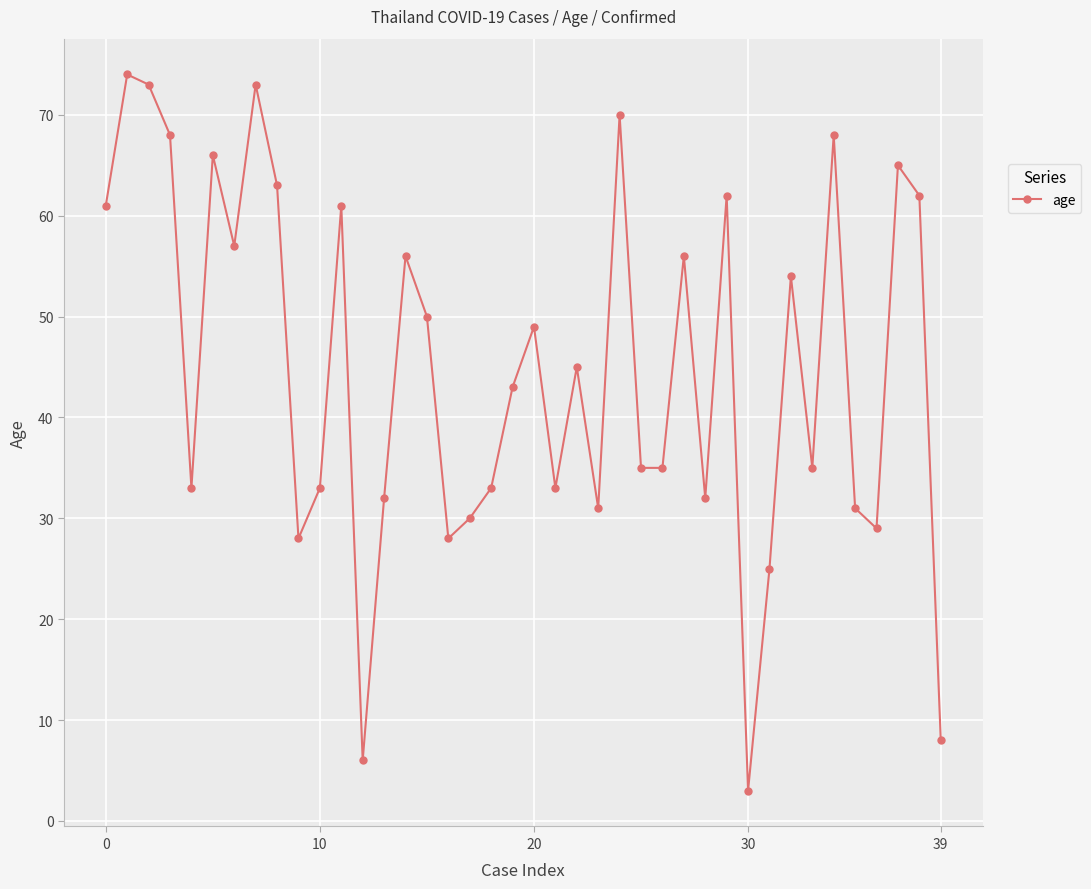

How many interior local peaks (higher than both neighbors) does the data have?

13